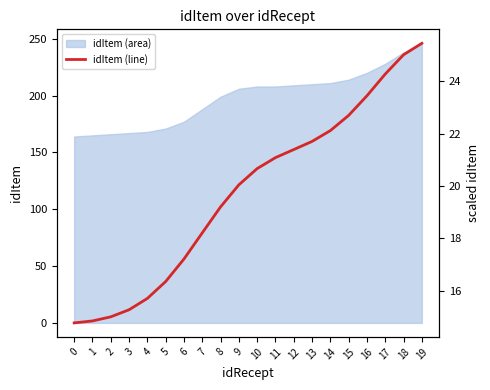

True or false: the data shows 15.7 at 4.

True